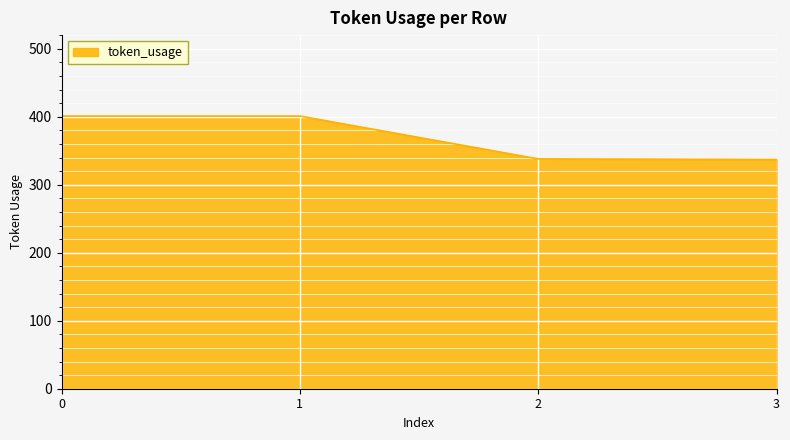

What is the average value?

369